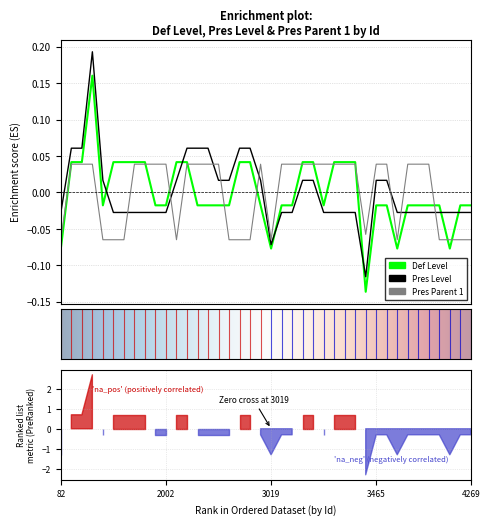

Count the Pres Parent 1 values in the range 0 to 1.

25